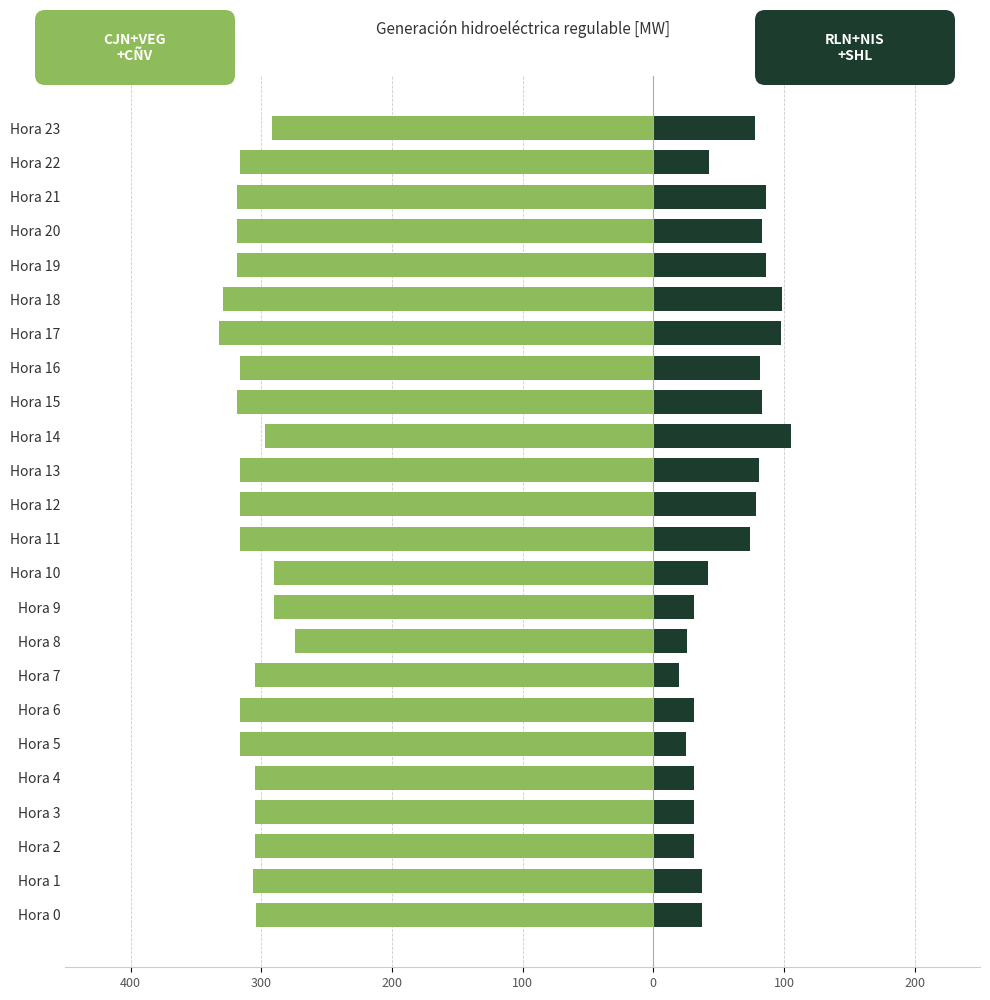

The CJN+VEG+CAÑAVERAL series shows -181.5 at Hora 20. True or false?

False